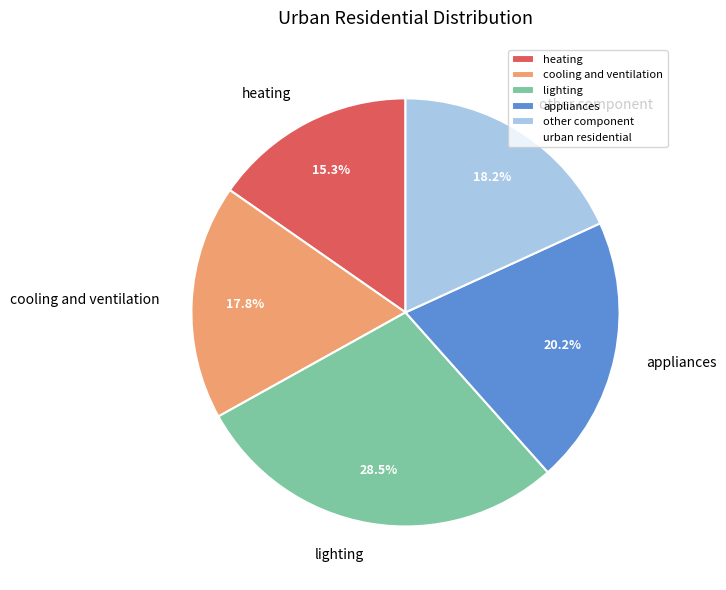

What is the largest slice in the pie chart?

lighting